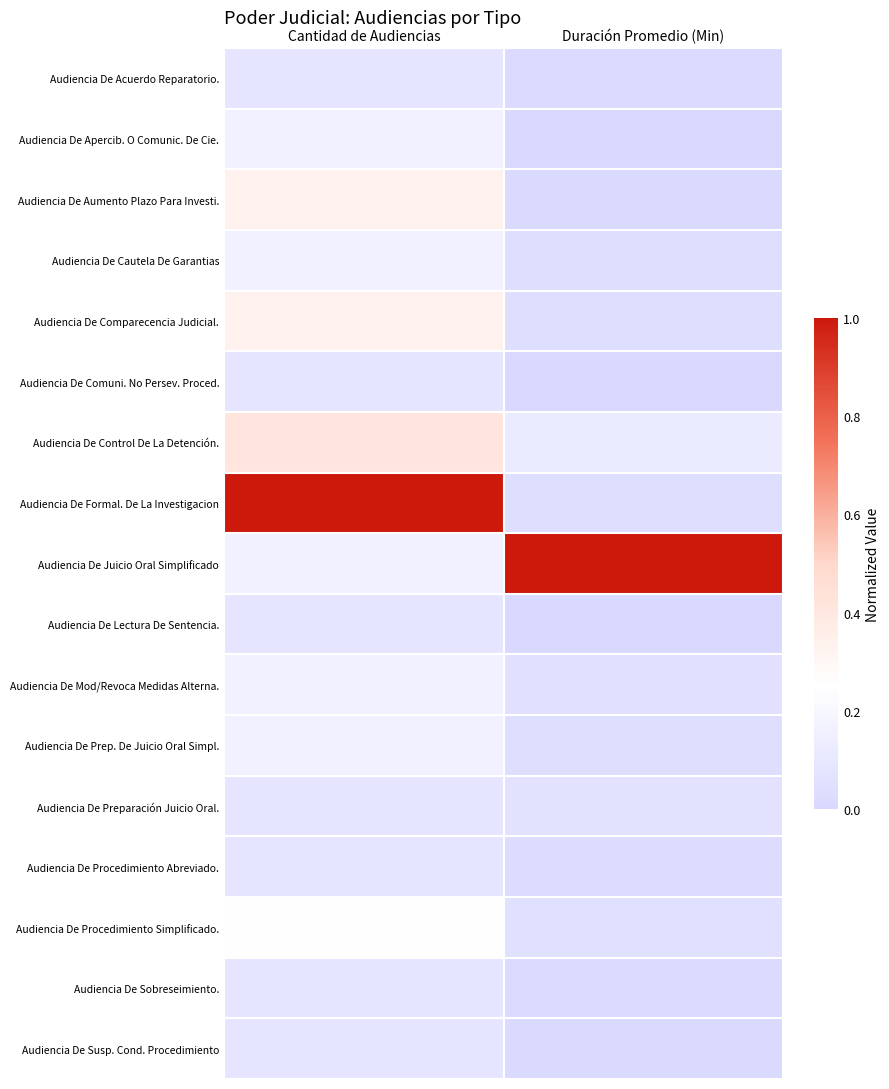

What is the greatest value displayed?

1.0